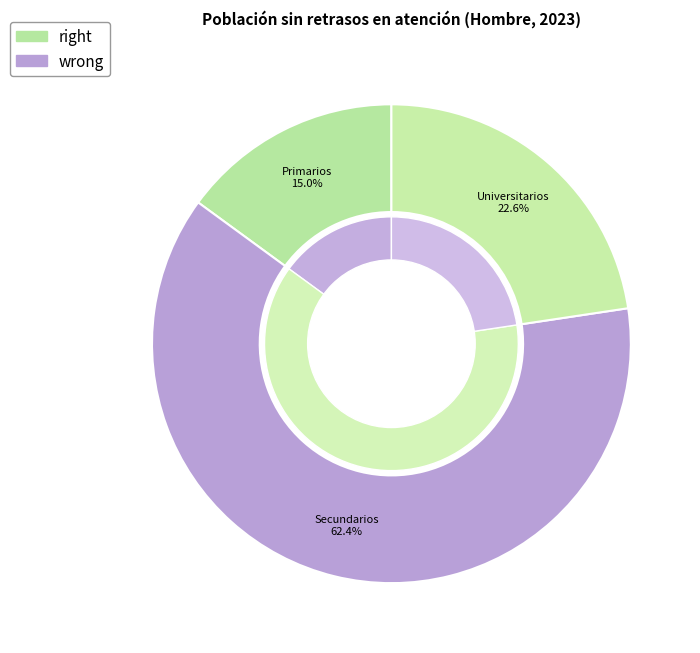

To the nearest percent, what percentage of the pie is Secundarios?

62%